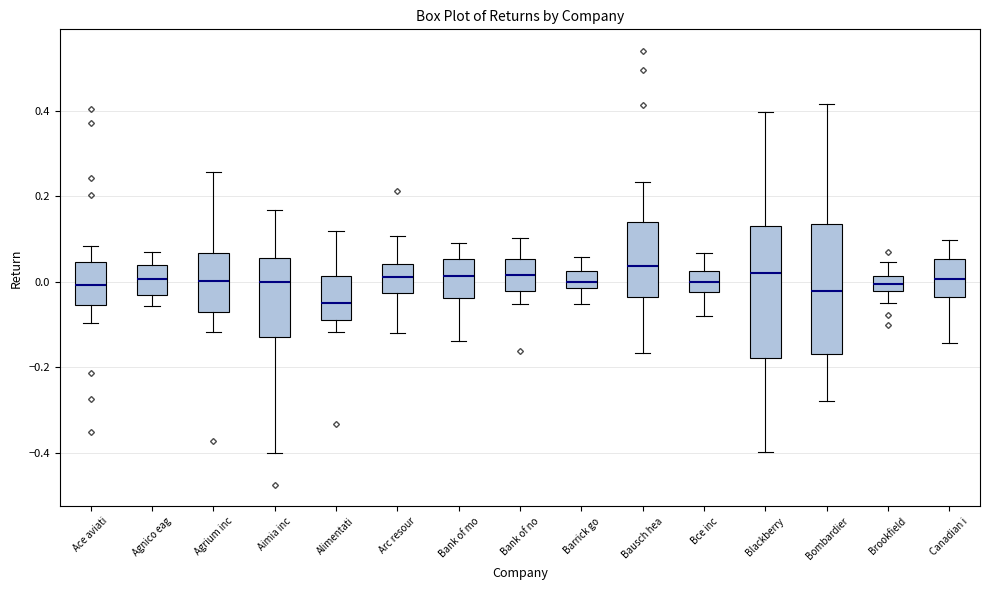

Reading left to right, read every box against the y-axis: the position of its median line, the range the box covers, and the ends of its whiskers. The values are not printed on the chart, so give them approximately, as read against the axis.

Ace aviati: median 0.00, box -0.06 to 0.04, whiskers -0.10 to 0.08
Agnico eag: median 0.00, box -0.04 to 0.04, whiskers -0.06 to 0.06
Agrium inc: median 0.00, box -0.08 to 0.06, whiskers -0.12 to 0.26
Aimia inc: median 0.00, box -0.12 to 0.06, whiskers -0.40 to 0.16
Alimentati: median -0.04, box -0.10 to 0.02, whiskers -0.12 to 0.12
Arc resour: median 0.02, box -0.02 to 0.04, whiskers -0.12 to 0.10
Bank of mo: median 0.02, box -0.04 to 0.06, whiskers -0.14 to 0.10
Bank of no: median 0.02, box -0.02 to 0.06, whiskers -0.06 to 0.10
Barrick go: median 0.00, box -0.02 to 0.02, whiskers -0.06 to 0.06
Bausch hea: median 0.04, box -0.04 to 0.14, whiskers -0.16 to 0.24
Bce inc: median 0.00, box -0.02 to 0.02, whiskers -0.08 to 0.06
Blackberry: median 0.02, box -0.18 to 0.14, whiskers -0.40 to 0.40
Bombardier: median -0.02, box -0.16 to 0.14, whiskers -0.28 to 0.42
Brookfield: median 0.00, box -0.02 to 0.02, whiskers -0.06 to 0.04
Canadian i: median 0.00, box -0.04 to 0.06, whiskers -0.14 to 0.10